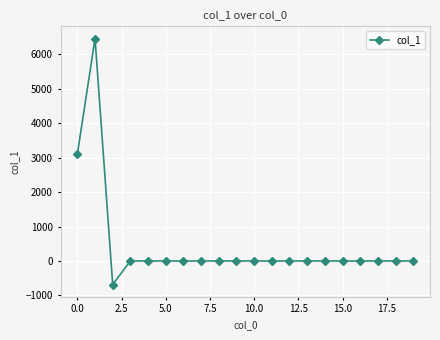

What is the maximum value shown in the chart?

6457.9